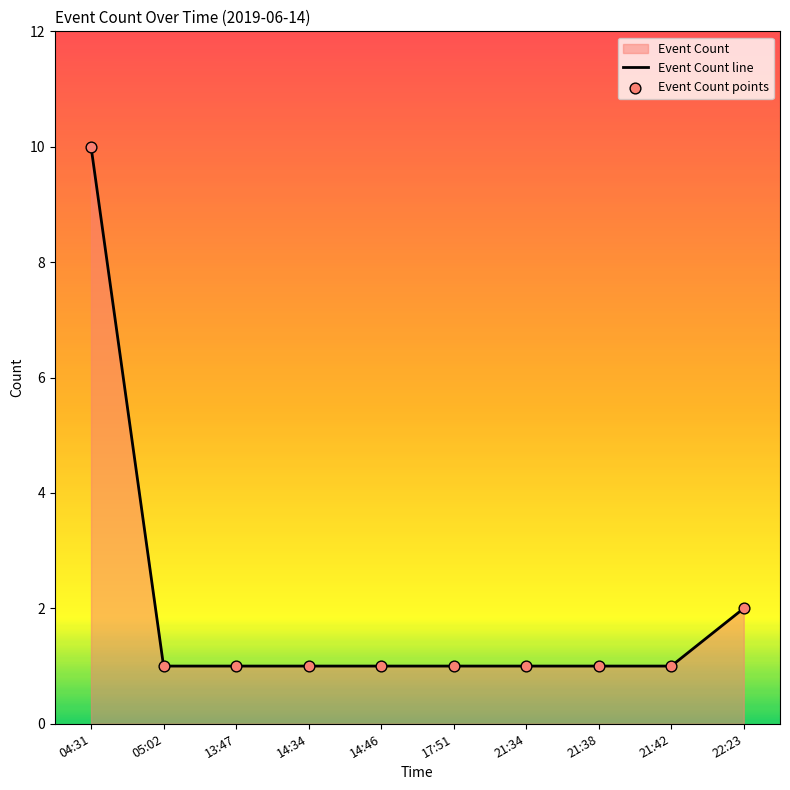

Which series contains the lowest Y value?

Event Count line